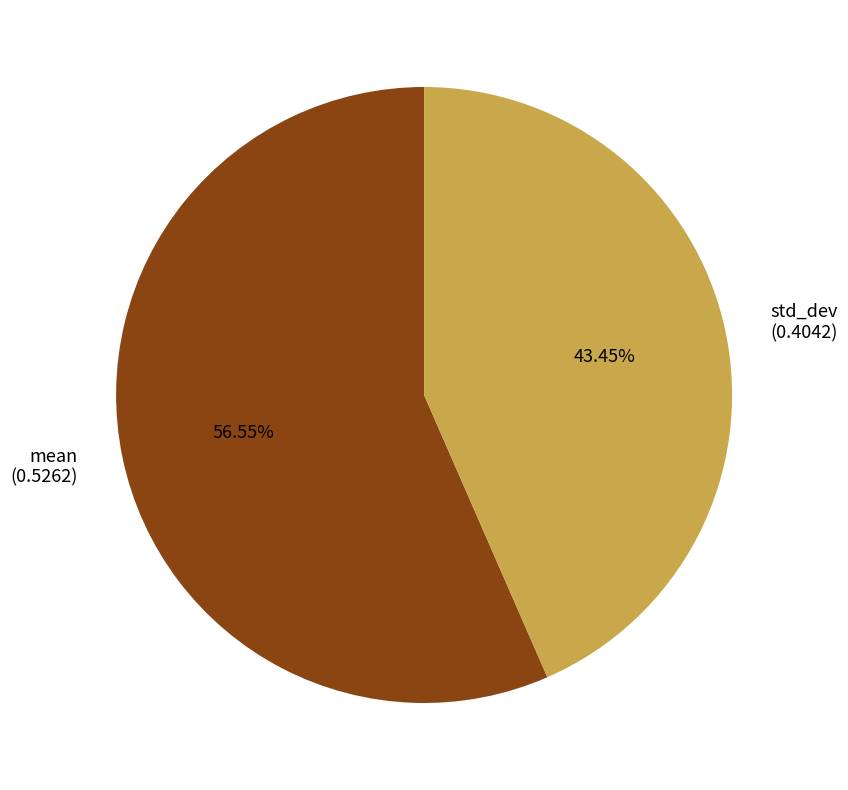

Which category has the biggest portion of the pie?

mean